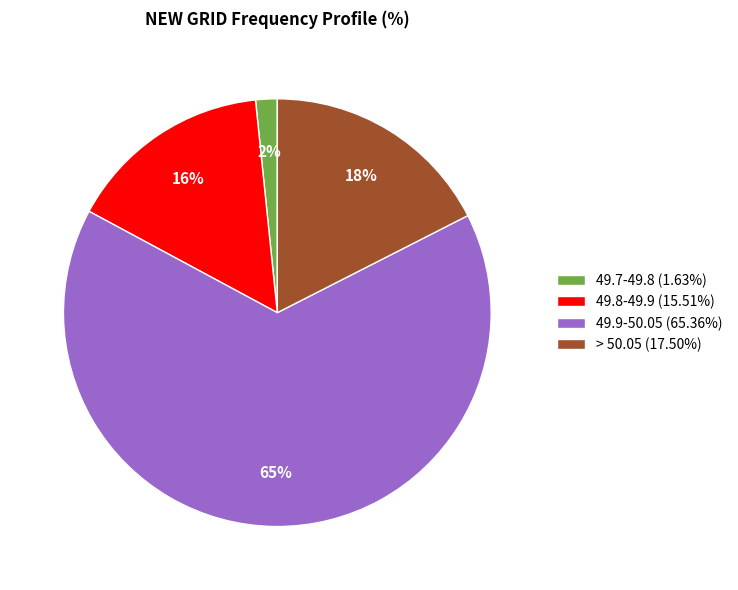

What percentage is the 49.9-50.05 (65.36%) slice, to the nearest percent?

65%